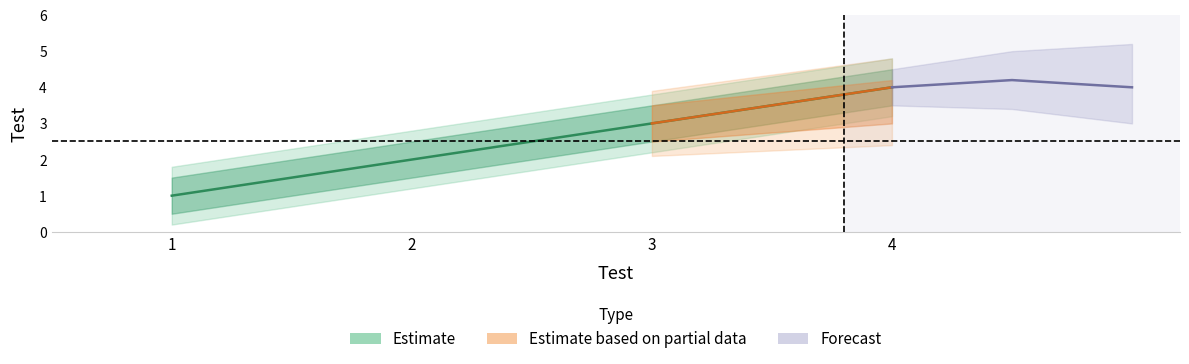

What is the minimum value for lower2?

0.2